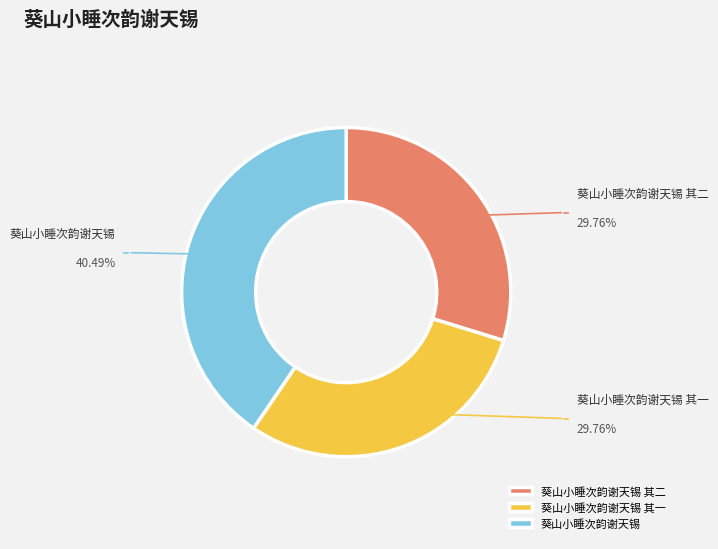

Is it true that 葵山小睡次韵谢天锡 其一 is 17% of the pie?

False